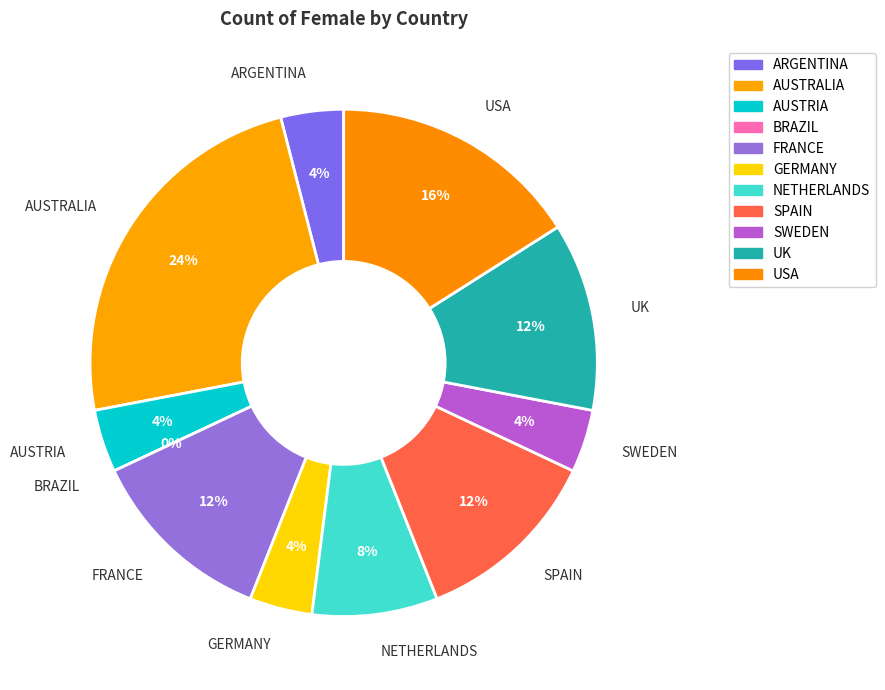

To the nearest percent, what portion does NETHERLANDS represent?

8%